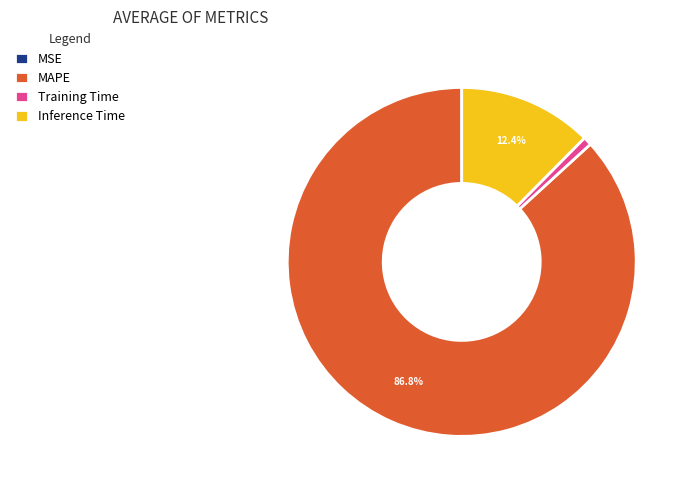

Which slice is the largest?

MAPE